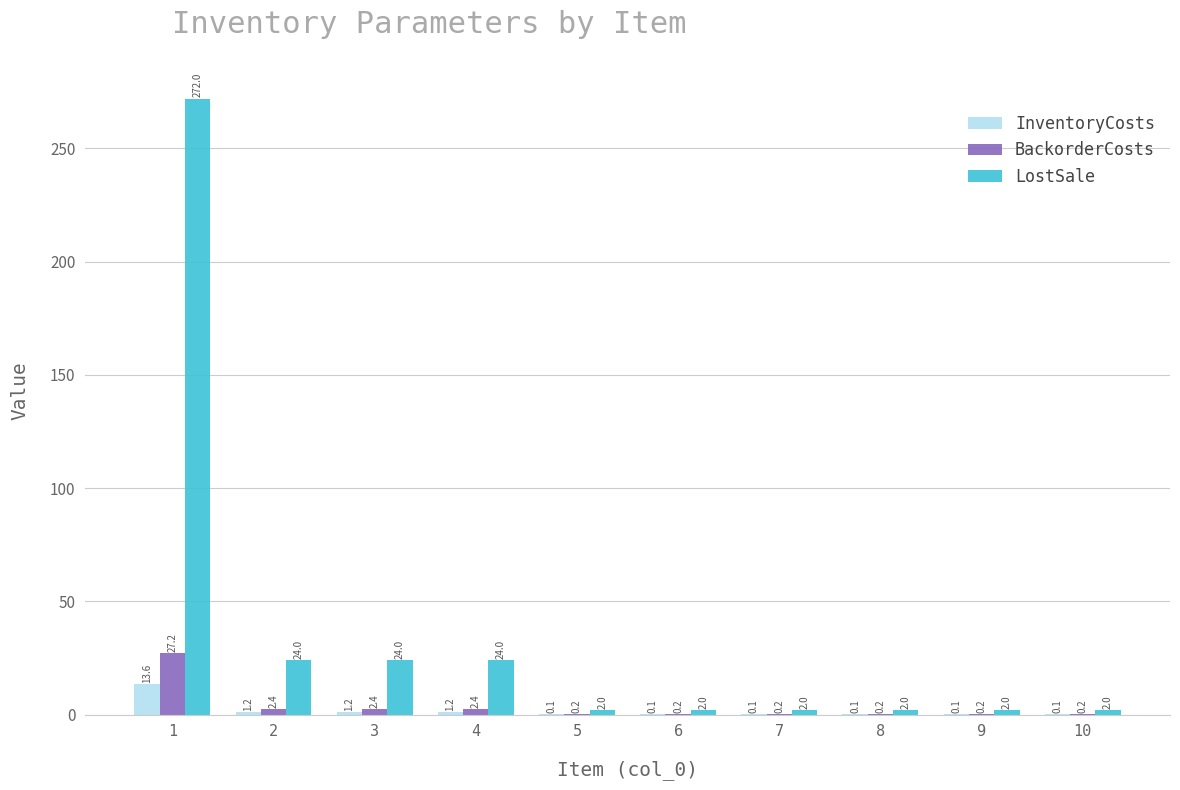

Which series changed the most between 1 and 3?

LostSale